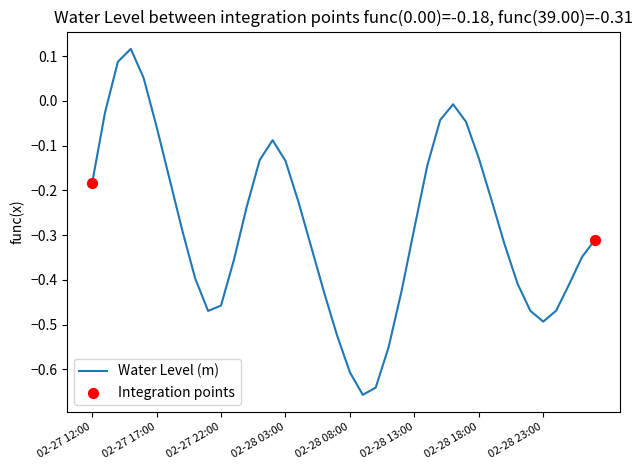

What is the difference between the maximum and minimum values?

0.8